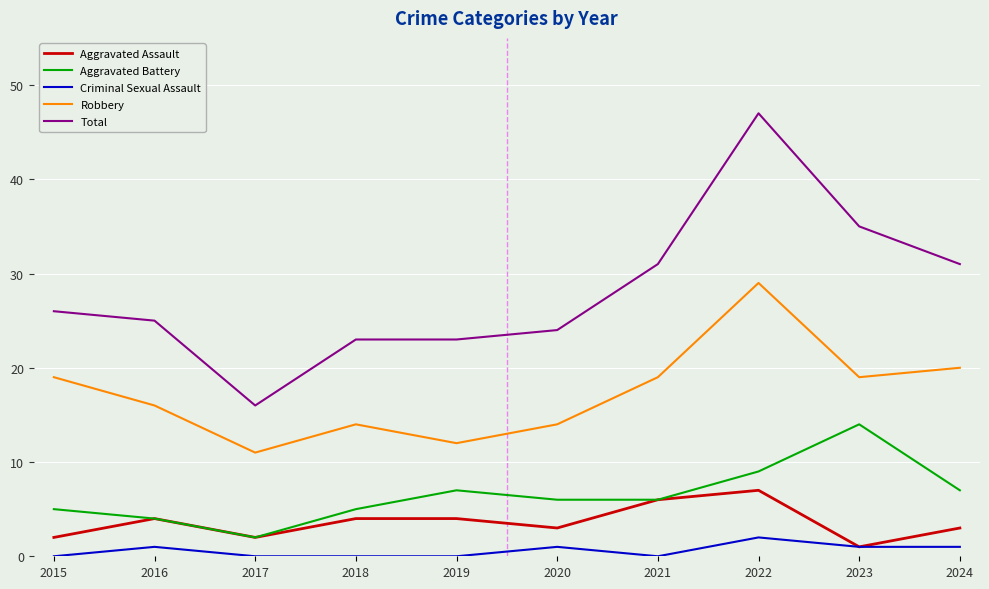

Does the chart display data point markers on the line(s)?

No